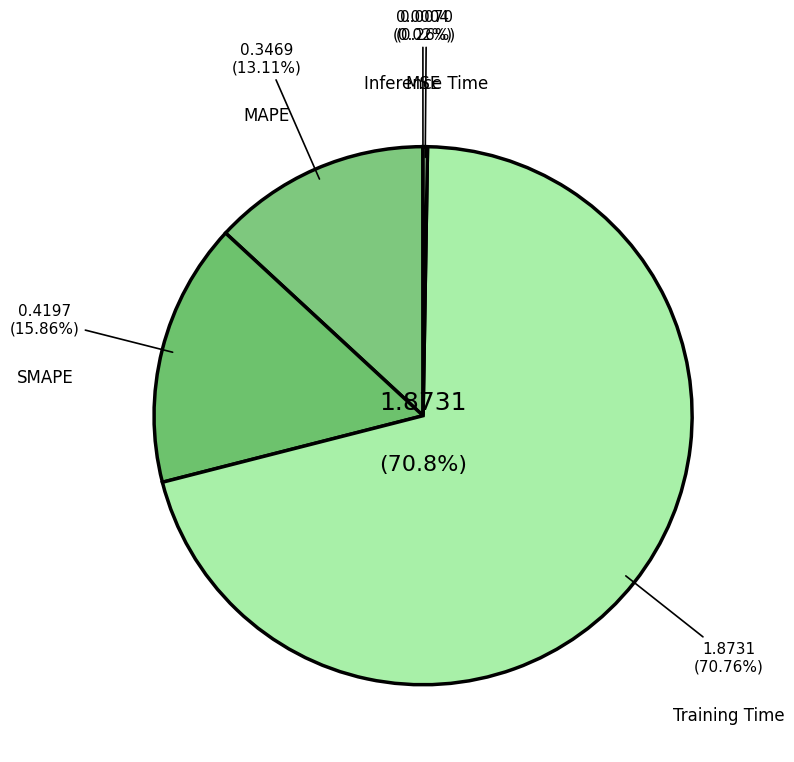

What is the largest slice in the pie chart?

Training Time